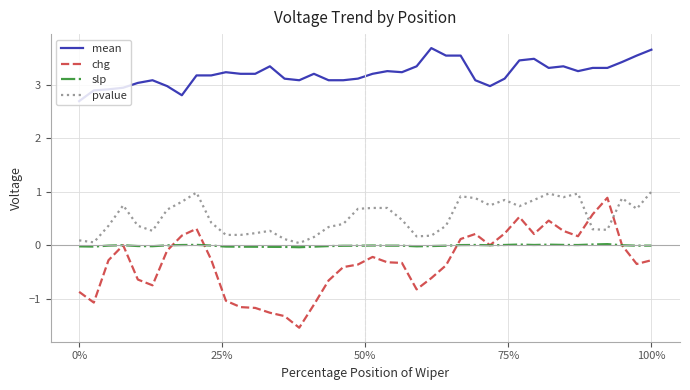

Which series has the largest total across all categories?

mean